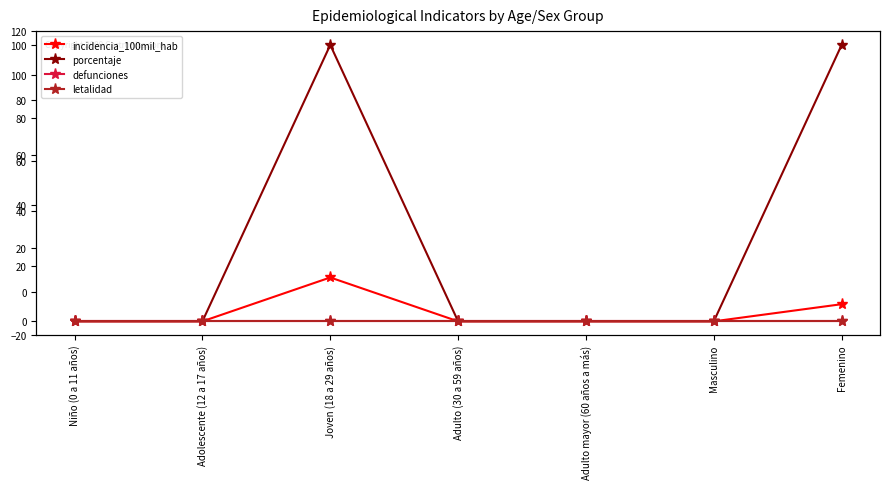

How many interior local peaks does the incidencia_100mil_hab series have?

1